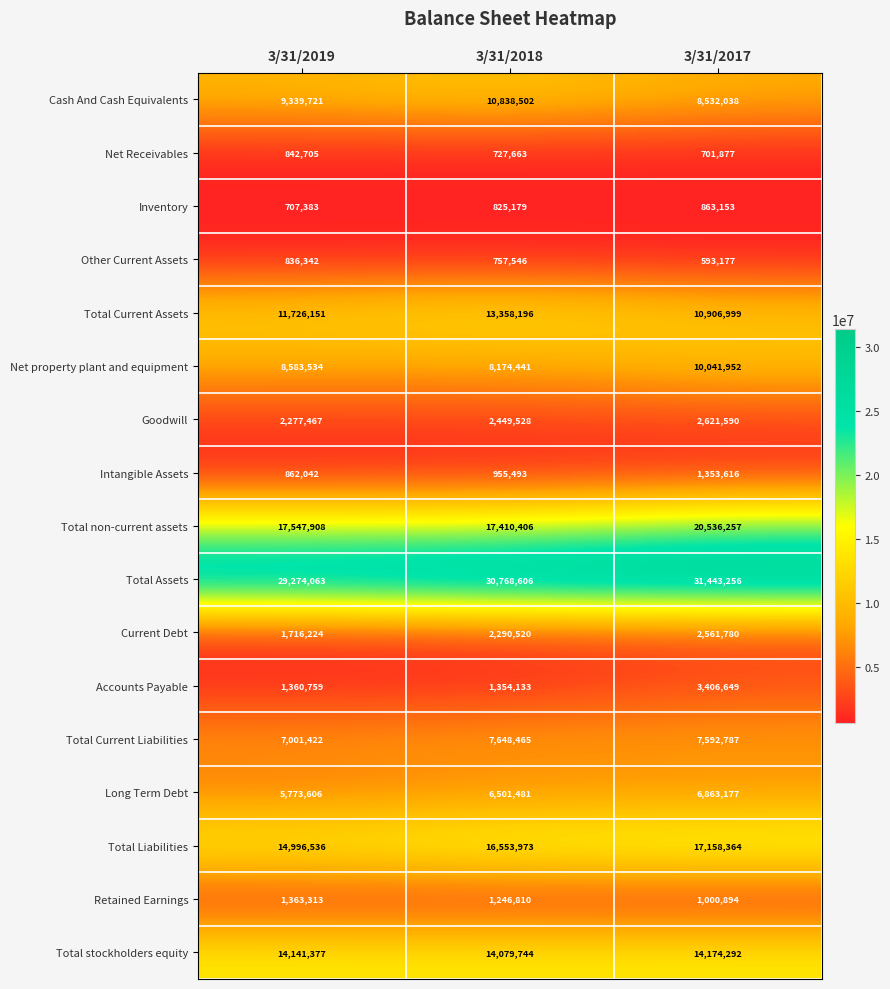

What is the maximum value shown in the chart?

31443256